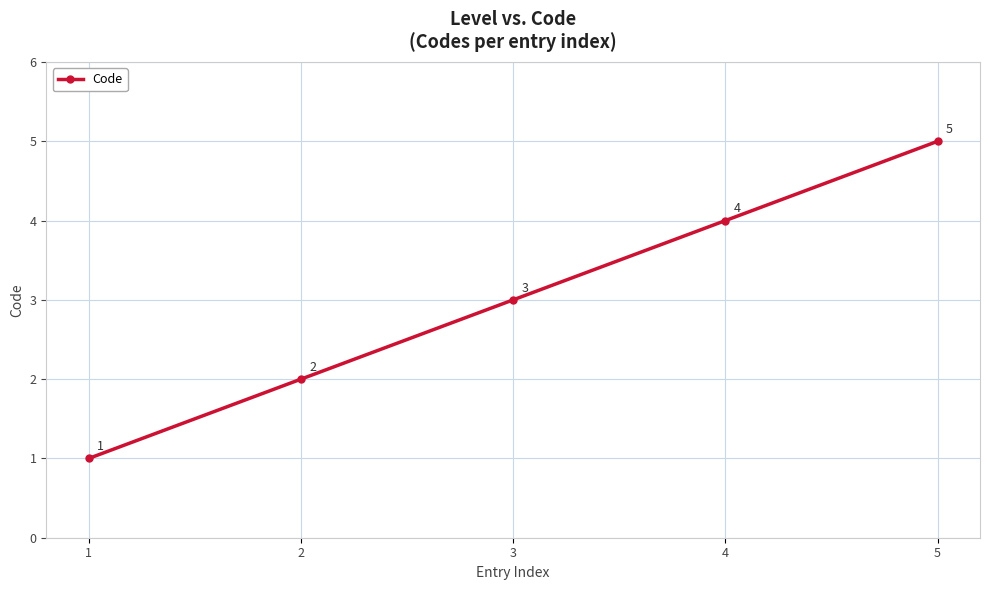

True or false: the data shows 3 at 3.

True